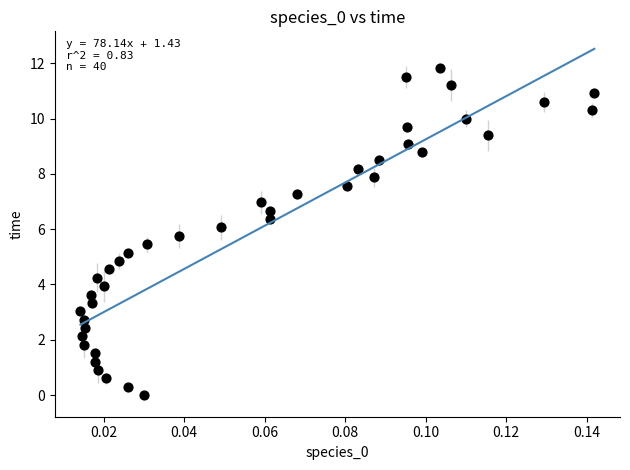

What is the range of Y values (max minus min)?

11.8